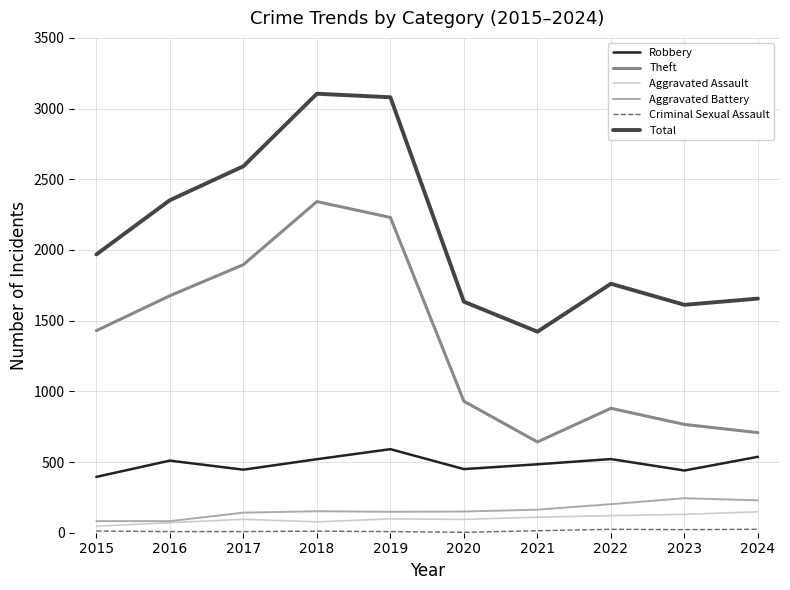

List the labels in order of Theft value, smallest first.

2021, 2024, 2023, 2022, 2020, 2015, 2016, 2017, 2019, 2018